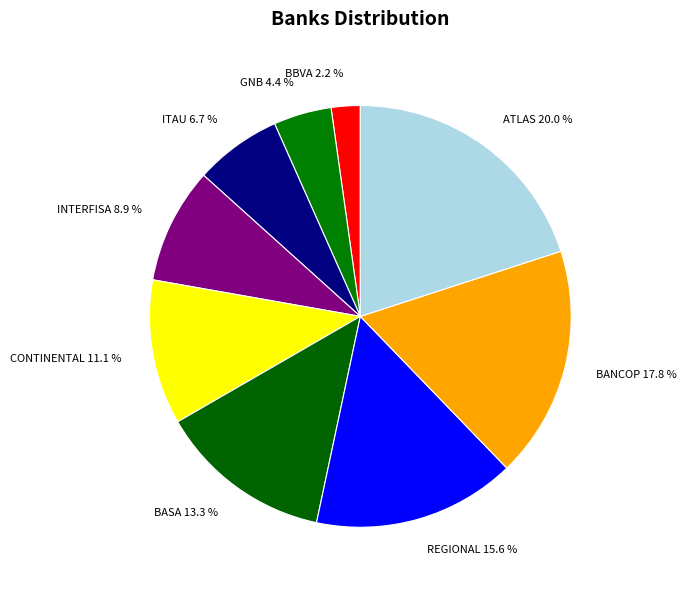

Is the sum of BASA and REGIONAL greater than half?

No